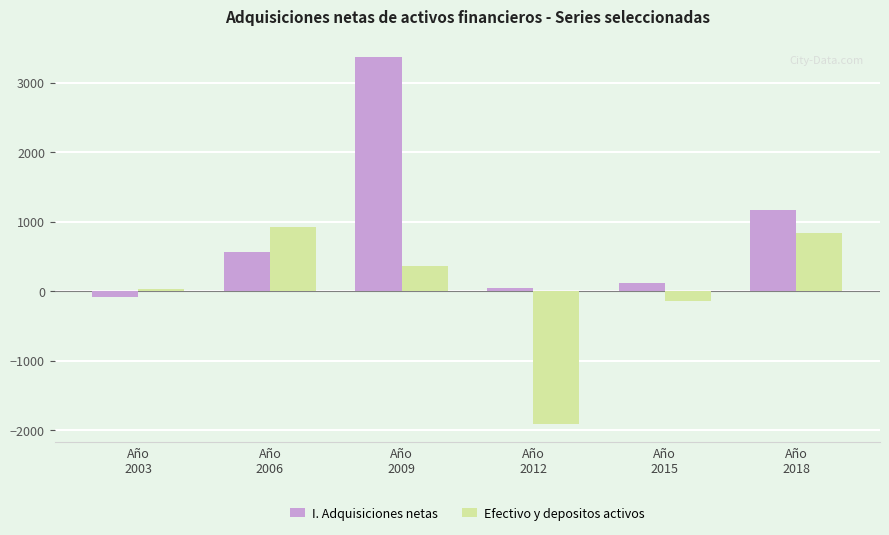

The value of I. Adquisiciones netas at Año
2018 is 1165. True or false?

True